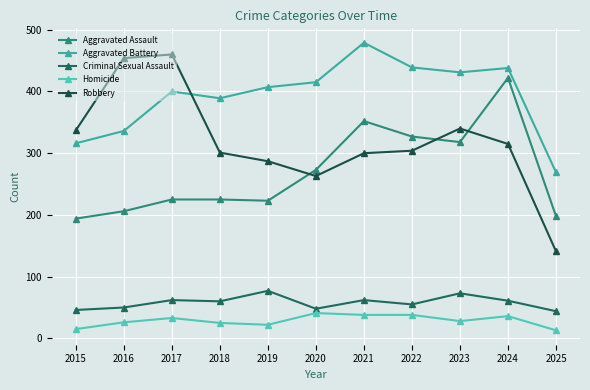

Read the Homicide value at 2023.

28